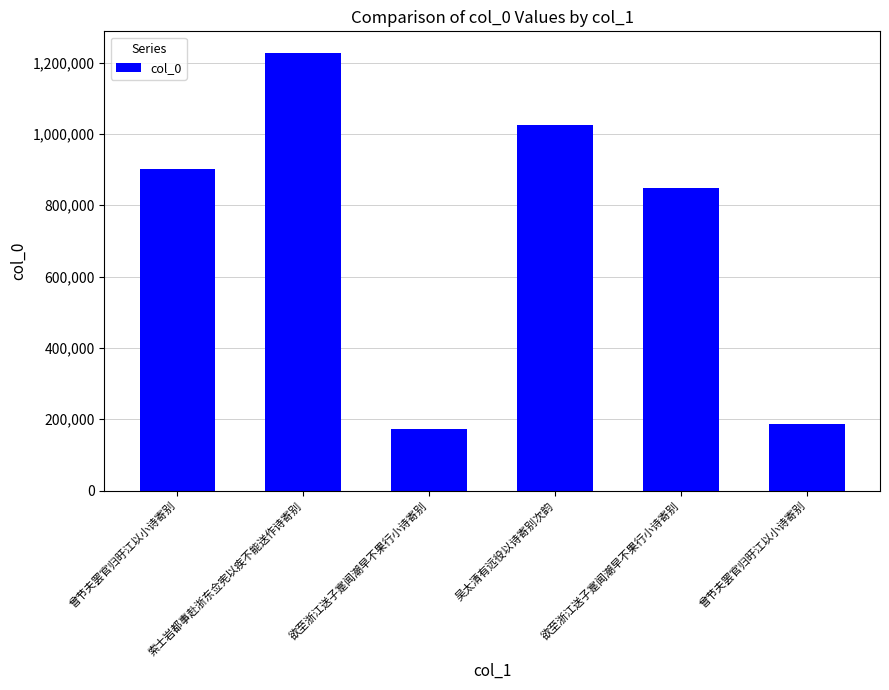

How many bars are there in total?

6